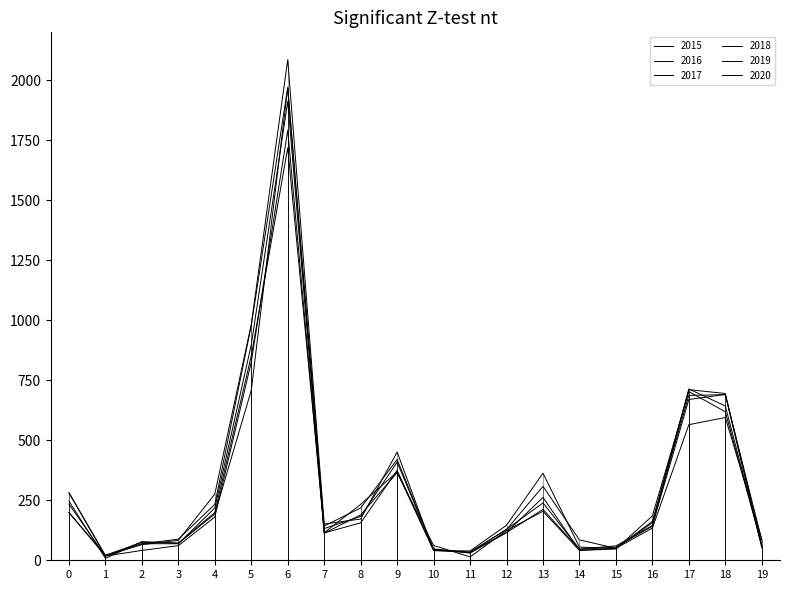

What is the minimum value shown in the chart?

8